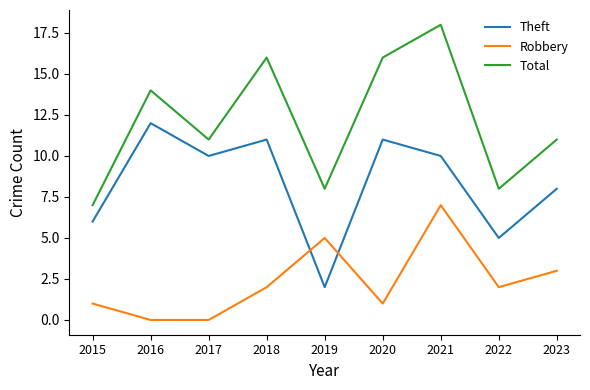

Rank the series by their maximum value, from highest to lowest.

Total, Theft, Robbery